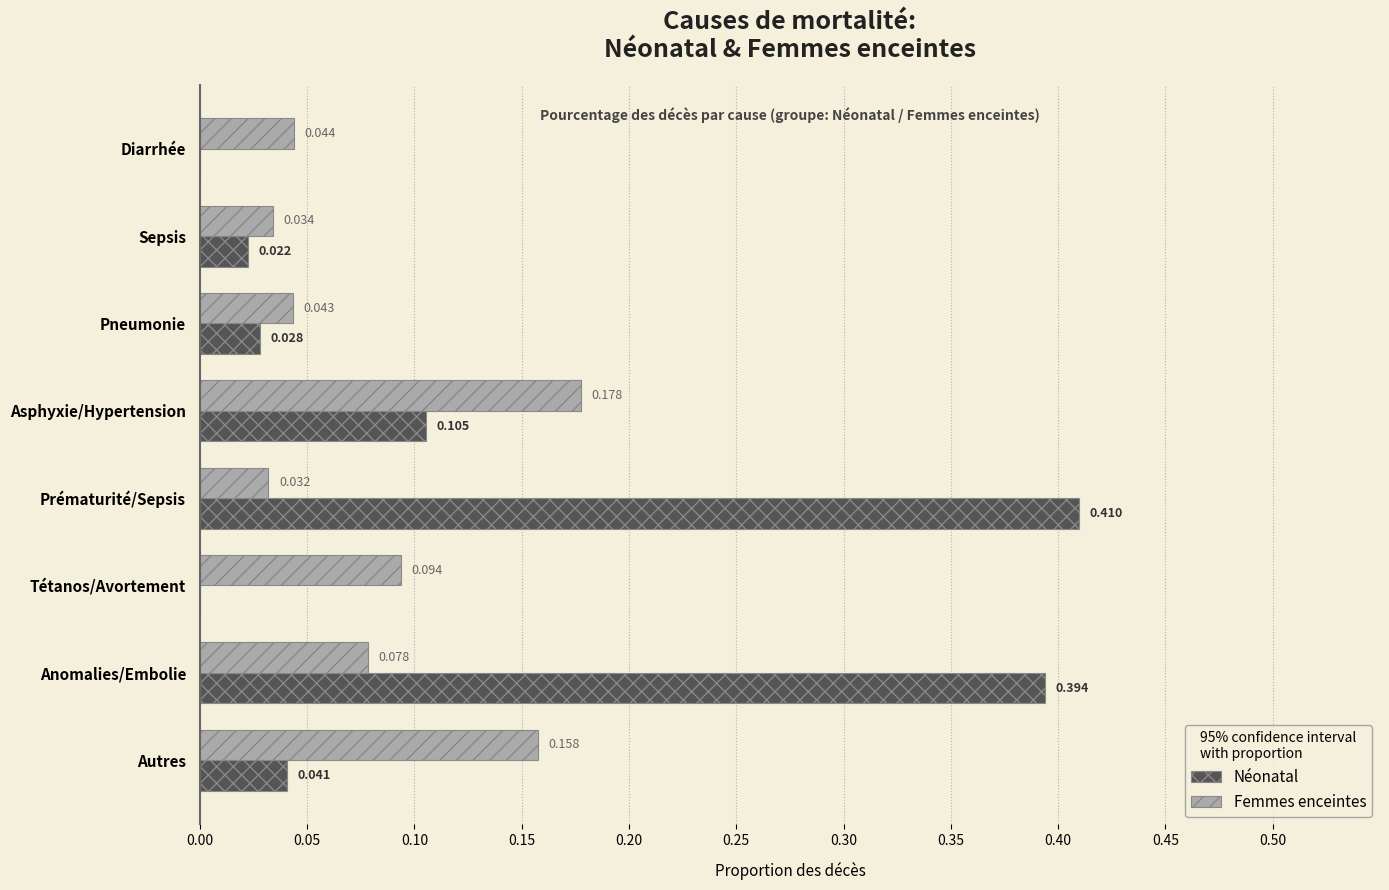

Is the value of Femmes enceintes at Anomalies/Embolie greater than the value of Néonatal at Sepsis?

Yes